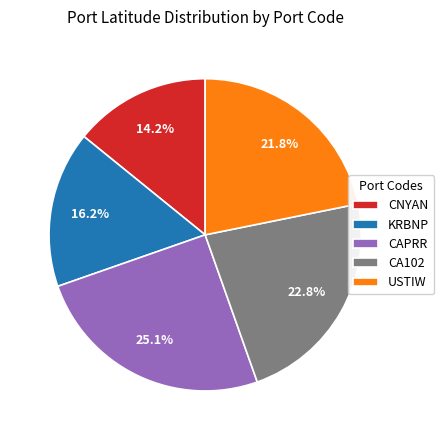

Rank the categories by value from highest to lowest.

CAPRR, CA102, USTIW, KRBNP, CNYAN